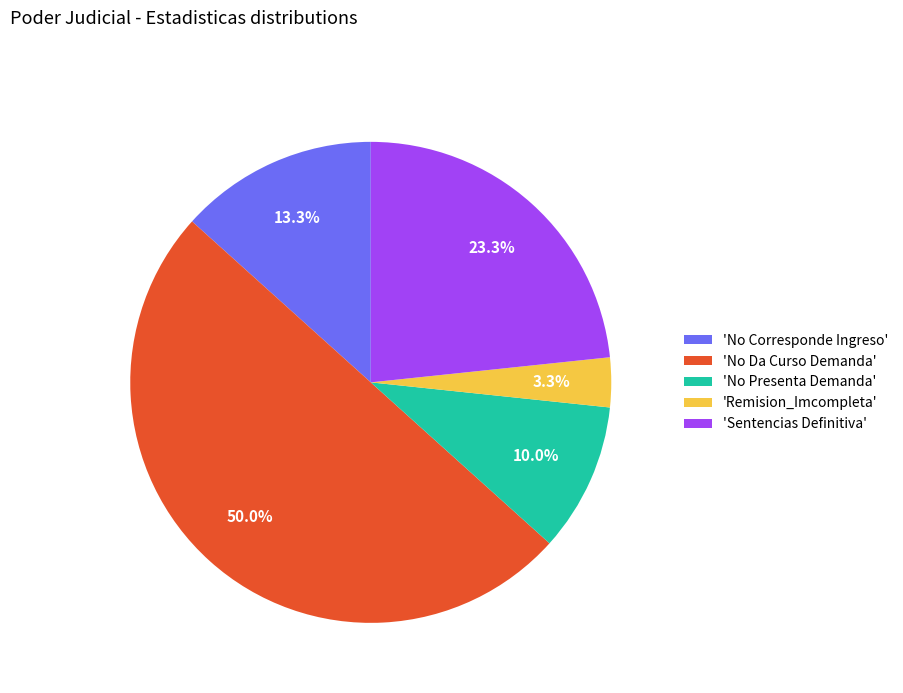

Approximately how many times larger is the value at 'No Corresponde Ingreso' compared to 'Remision_Imcompleta'?

4.0